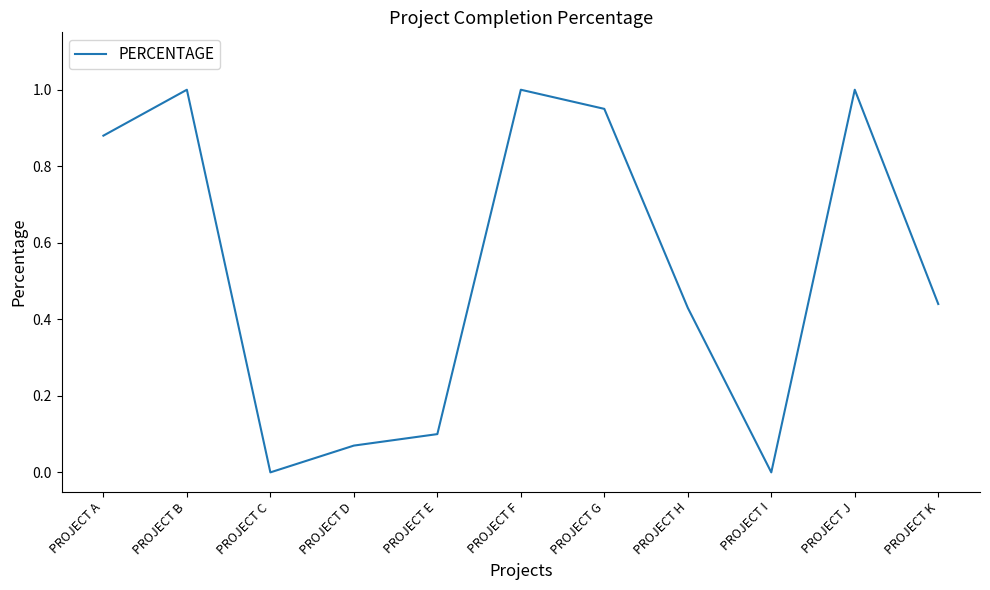

Does the chart have visible grid lines?

No